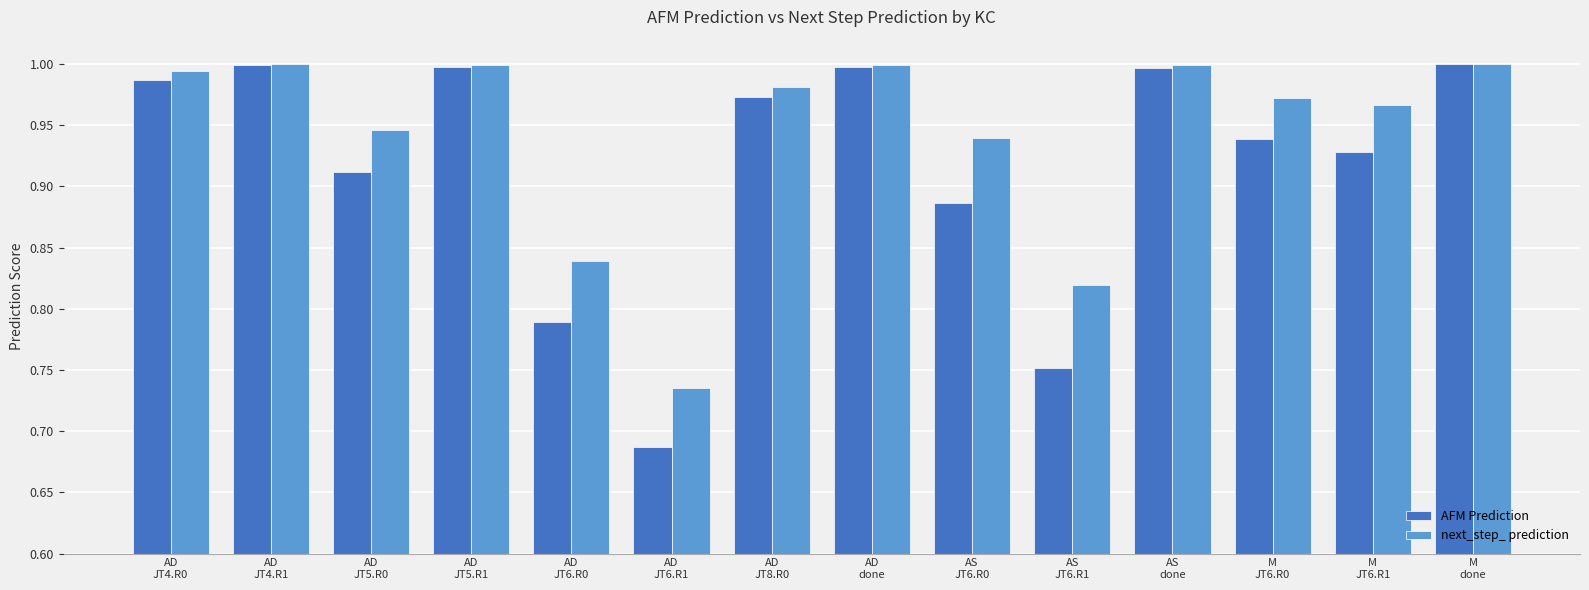

Is it true that next_step_ prediction equals 0.5 at AS
JT6.R0?

False